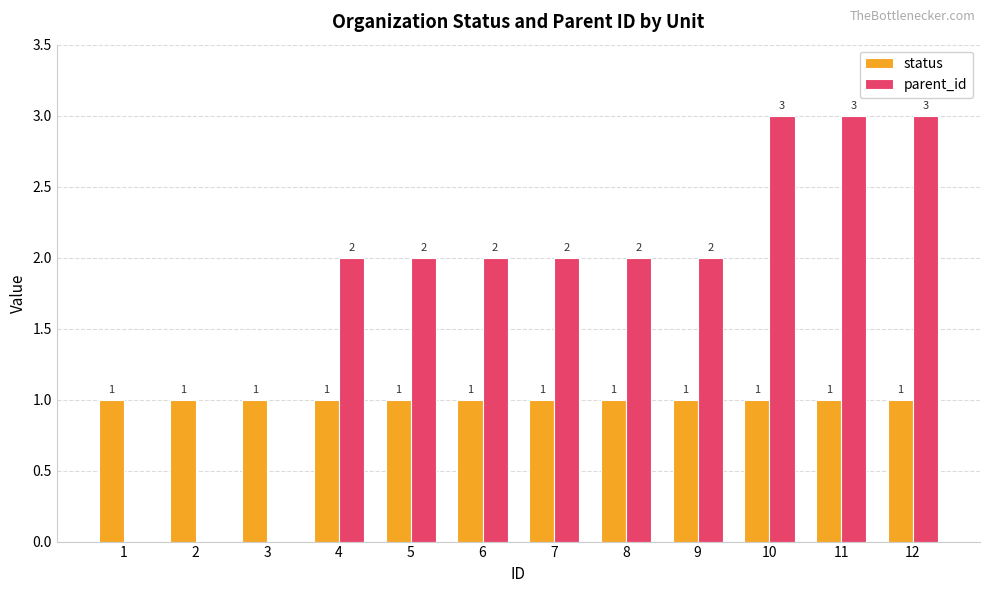

Reading right to left, transcribe all the data shown in this chart.

status: 12=1	11=1	10=1	9=1	8=1	7=1	6=1	5=1	4=1	3=1	2=1	1=1
parent_id: 12=3	11=3	10=3	9=2	8=2	7=2	6=2	5=2	4=2	3=0	2=0	1=0